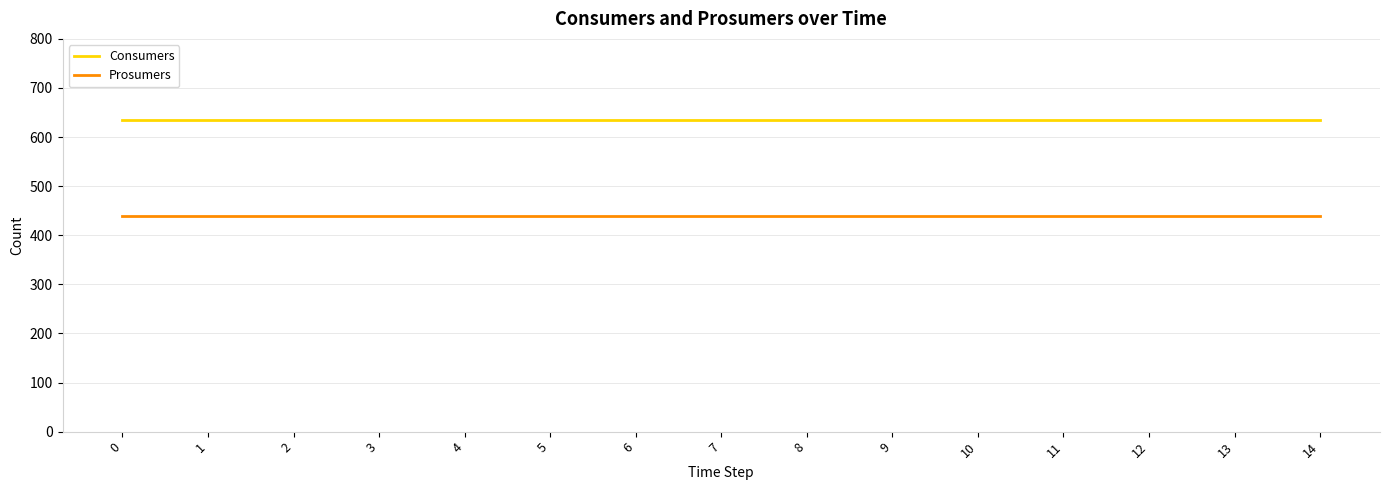

True or false: Consumers and Prosumers cross at least once.

False